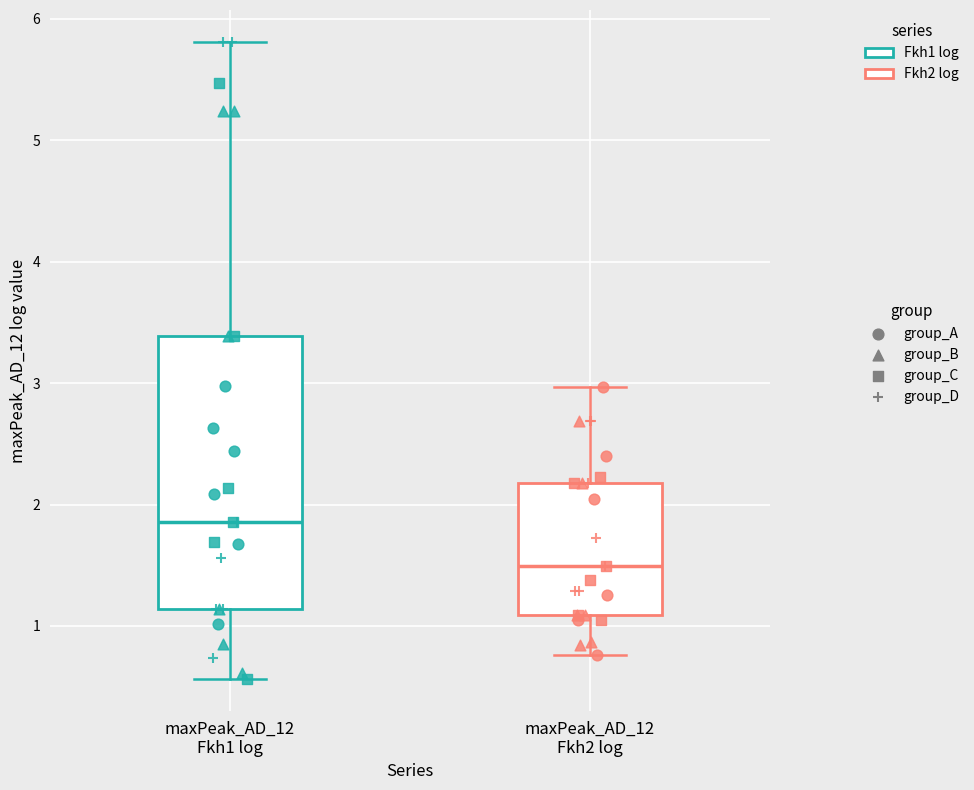

Reading left to right, read every box against the y-axis: the position of its median line, the range the box covers, and the ends of its whiskers. The values are not printed on the chart, so give them approximately, as read against the axis.

maxPeak_AD_12 Fkh1 log: median 1.9, box 1.1 to 3.4, whiskers 0.6 to 5.8
maxPeak_AD_12 Fkh2 log: median 1.5, box 1.1 to 2.2, whiskers 0.8 to 3.0